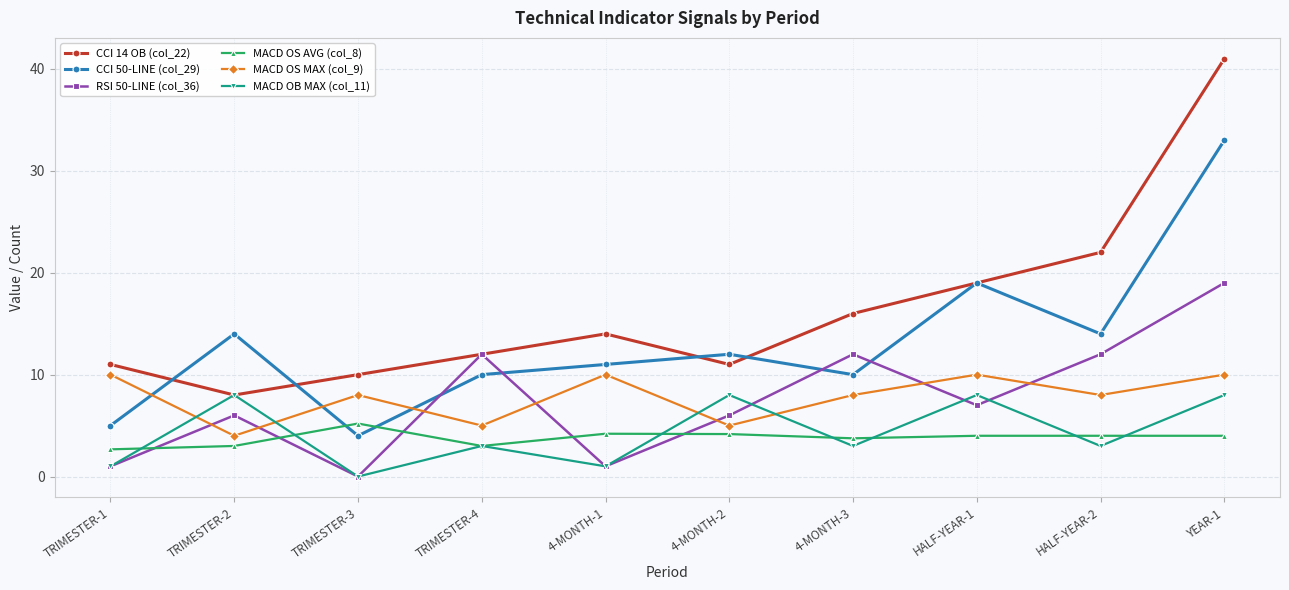

What is the approximate value of CCI 50-LINE (col_29) at TRIMESTER-1?

5.0